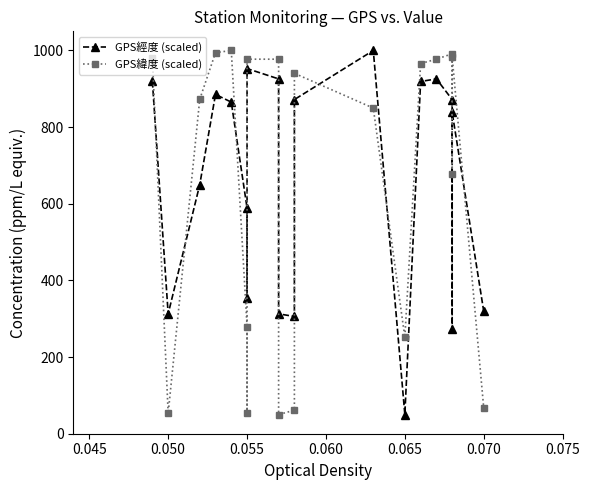

Which series has the widest spread of values?

GPS經度 (scaled)